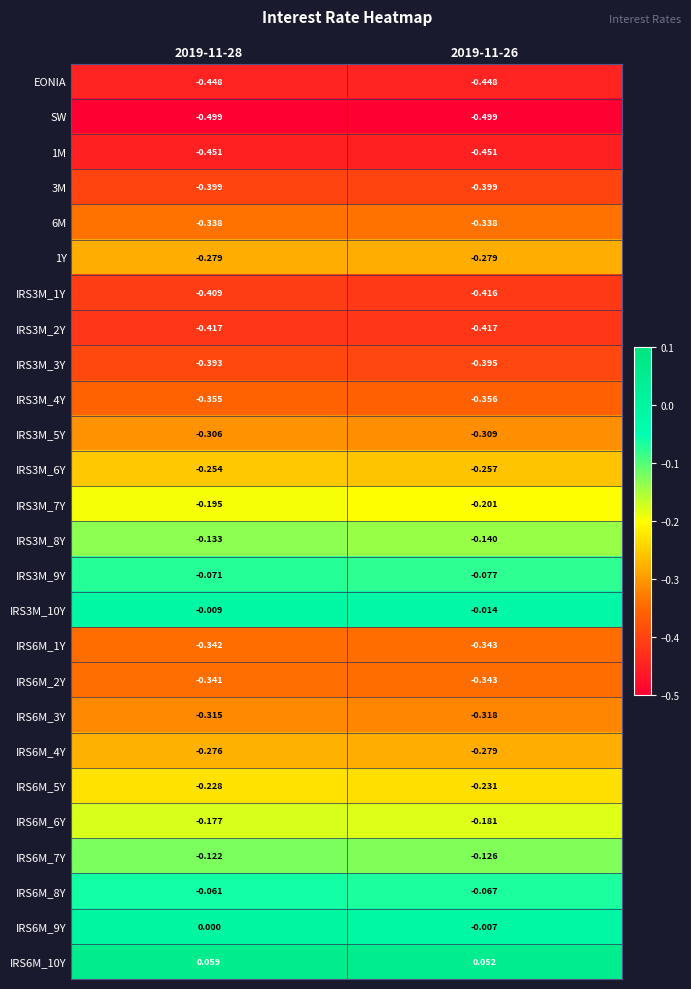

At how many categories does at least one series exceed 0?

2